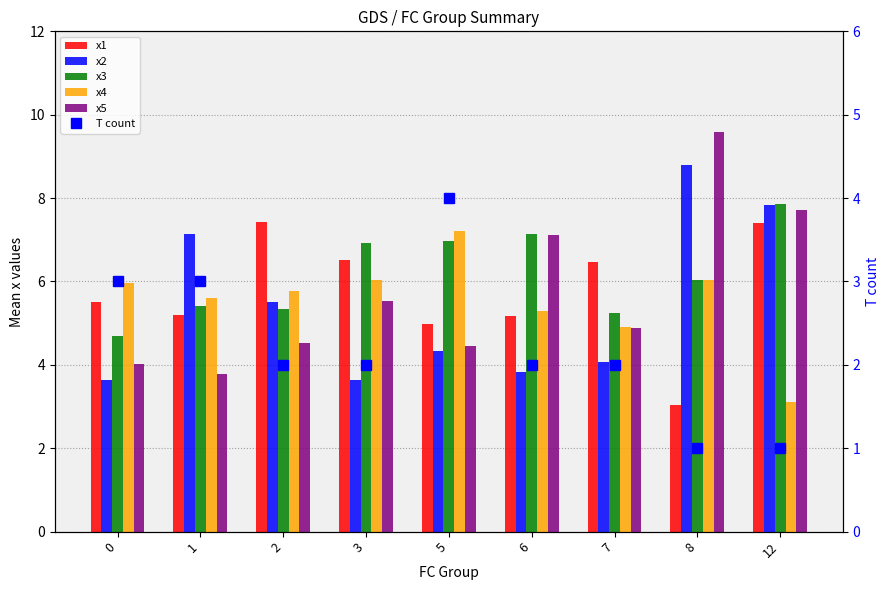

At which label does x3 first exceed 6?

3